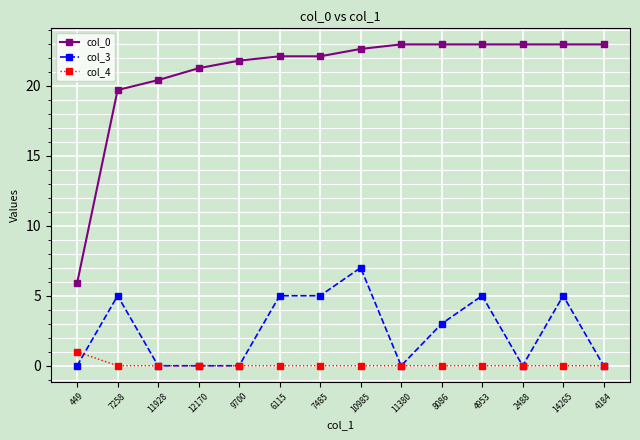

Does the chart have visible grid lines?

Yes